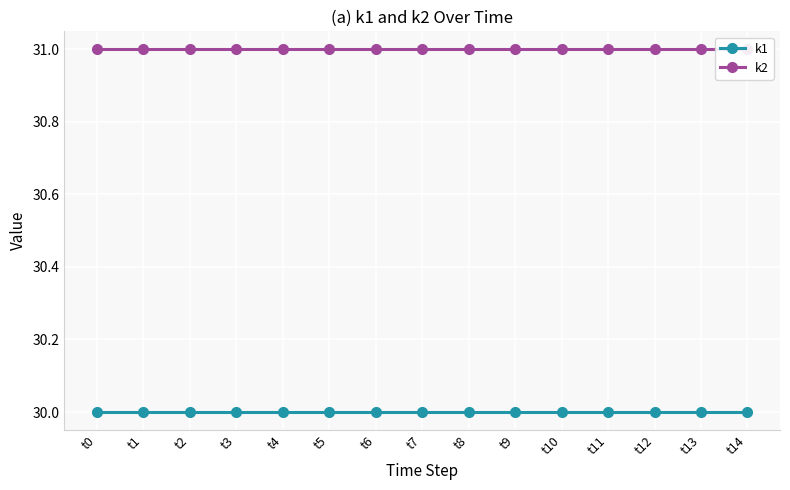

The value of k2 at t1 is 31. True or false?

True